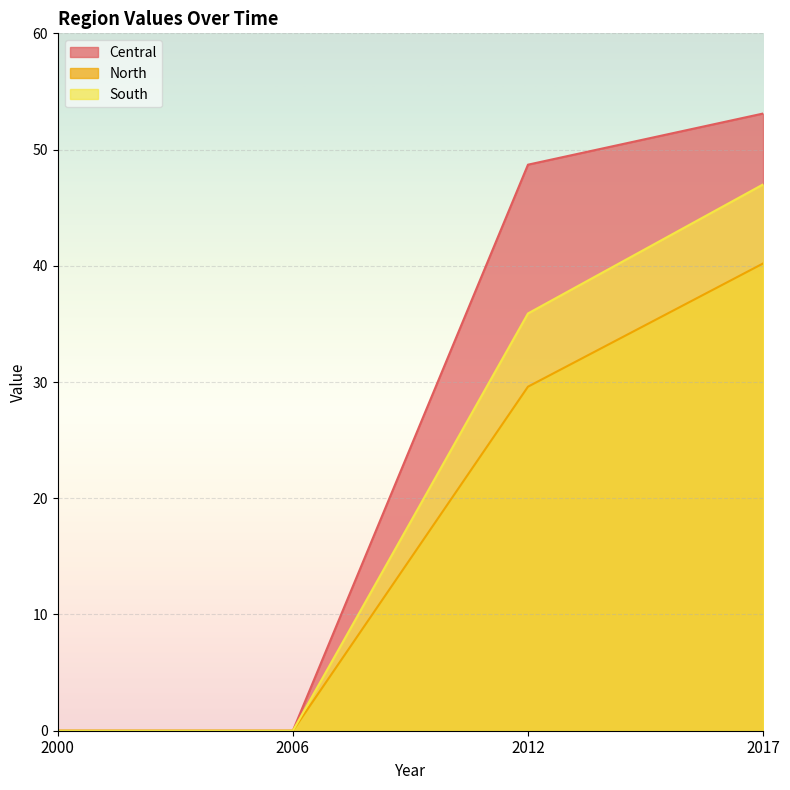

What is the difference between the Central values at 2000 and 2012?

48.7